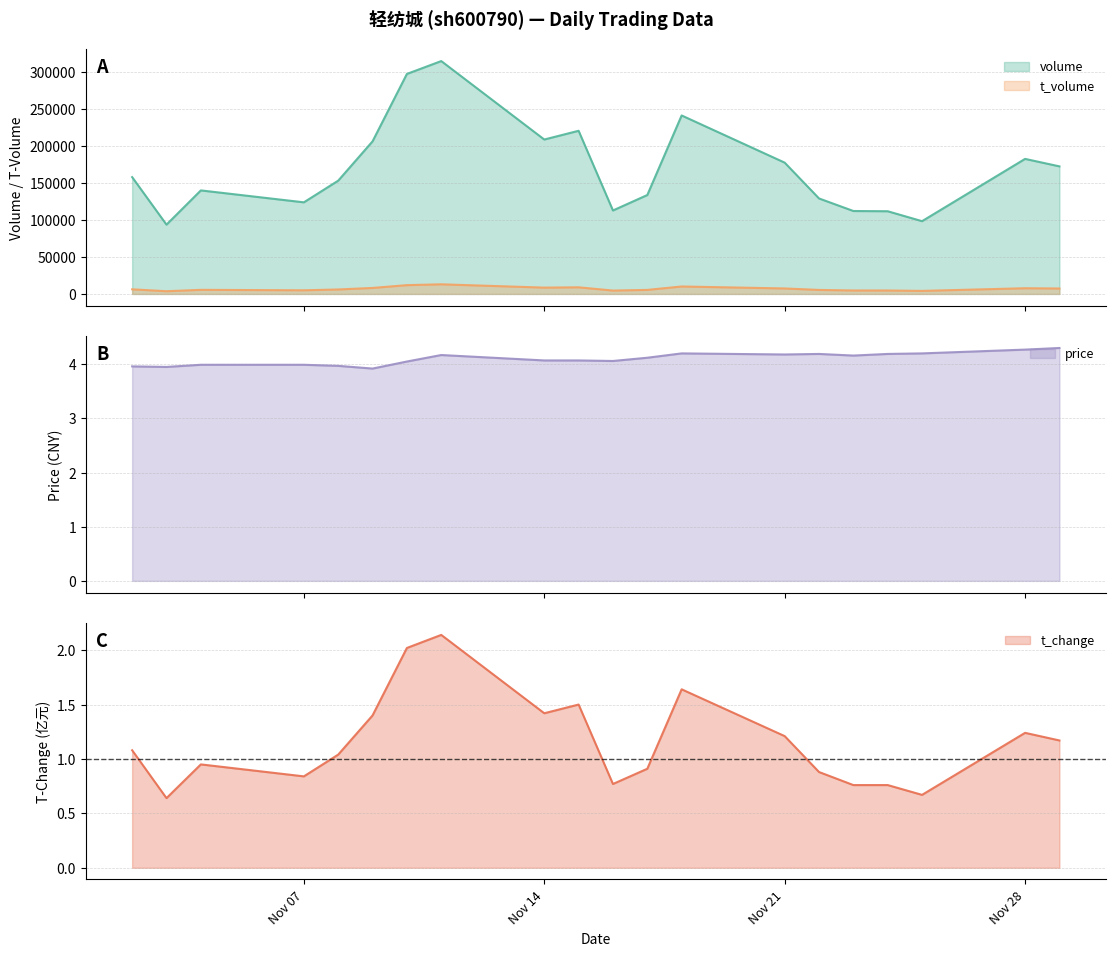

At which category is the sum across all series the highest?

2022-11-11